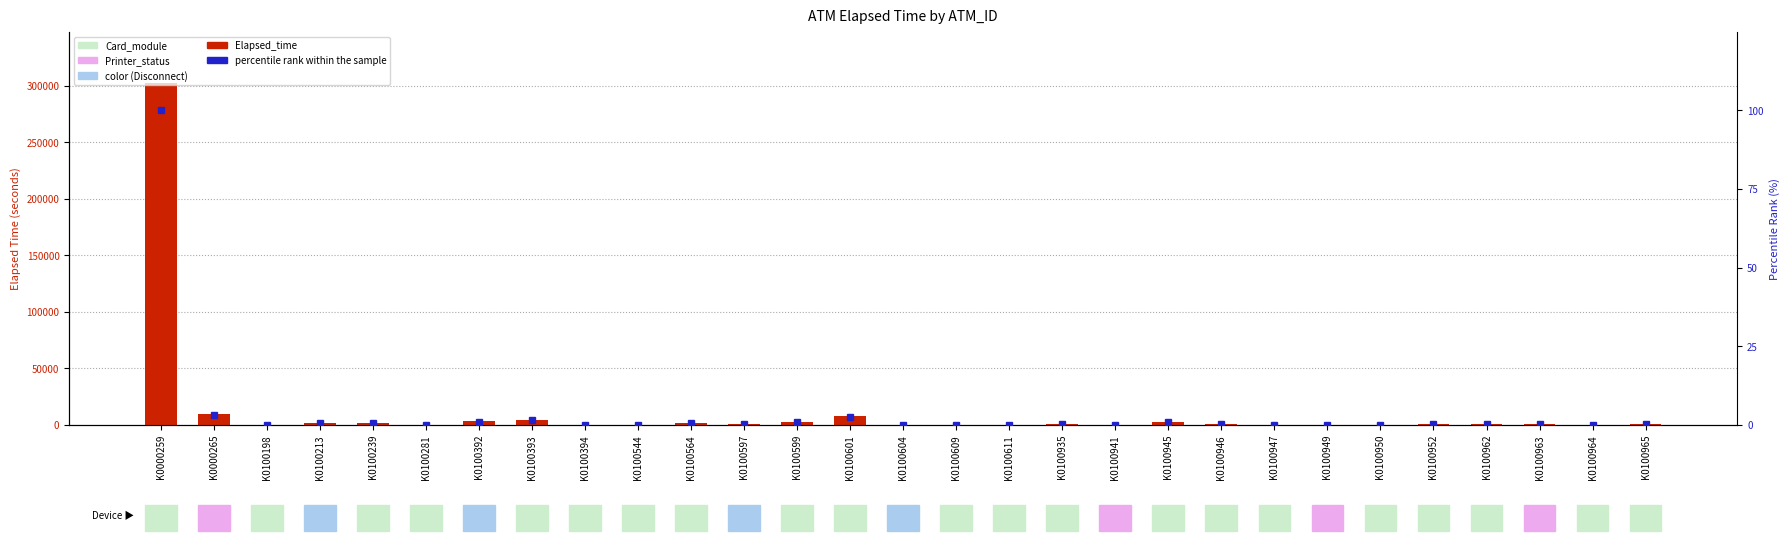

True or false: percentile rank within the sample has a value of 0.0 at K0100935.

False